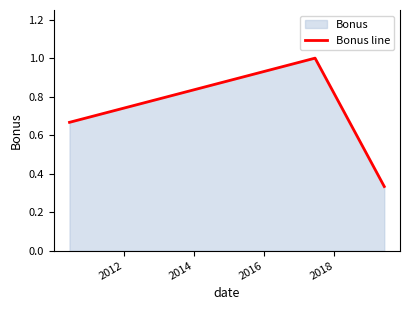

What is the greatest value displayed?

1.0